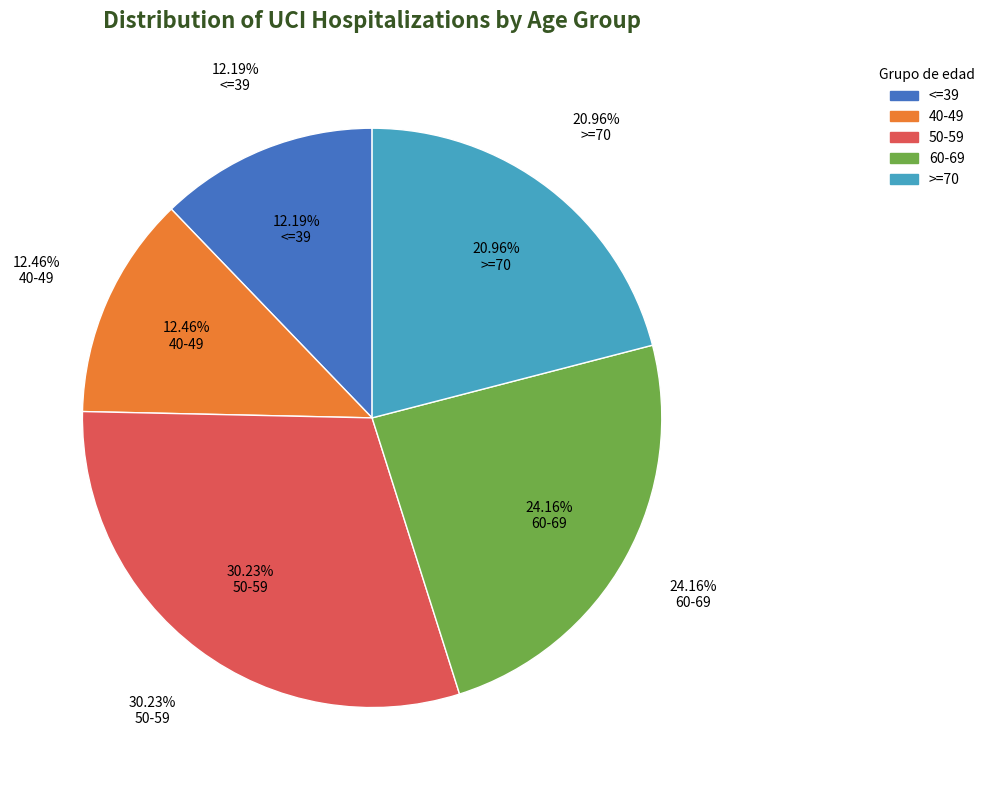

Is the sum of 60-69 and <=39 greater than half?

No